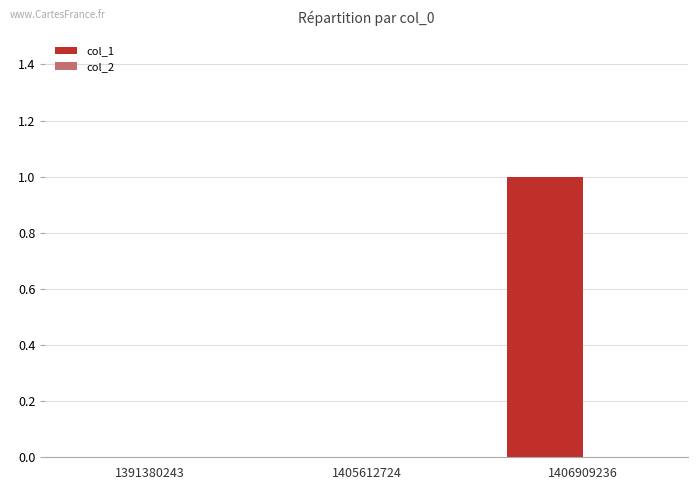

True or false: the data shows 0 at 1405612724.

True